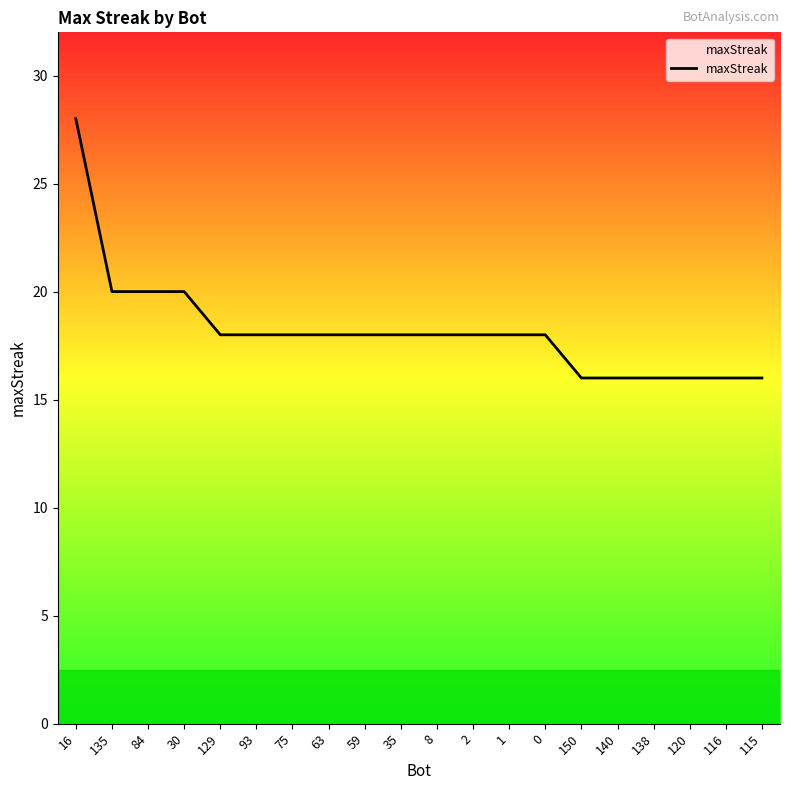

What is the maximum value shown in the chart?

28